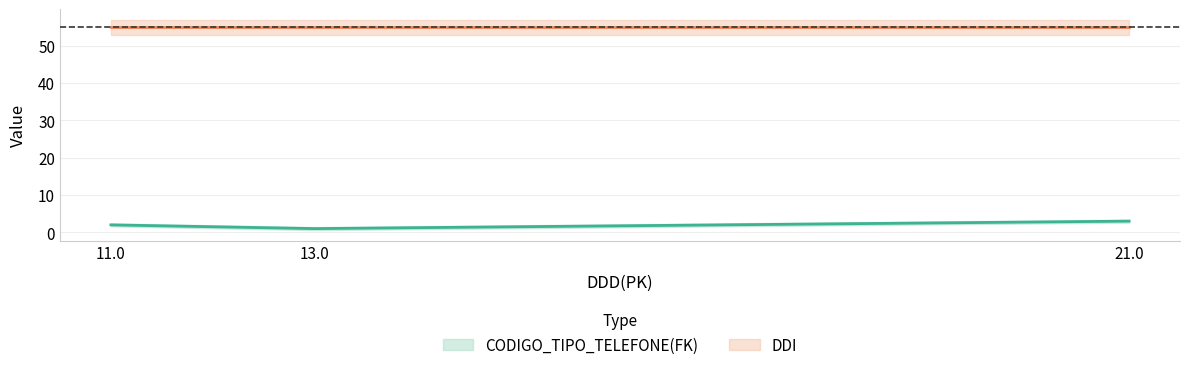

Where is the data nearest to the value 2?

11.0